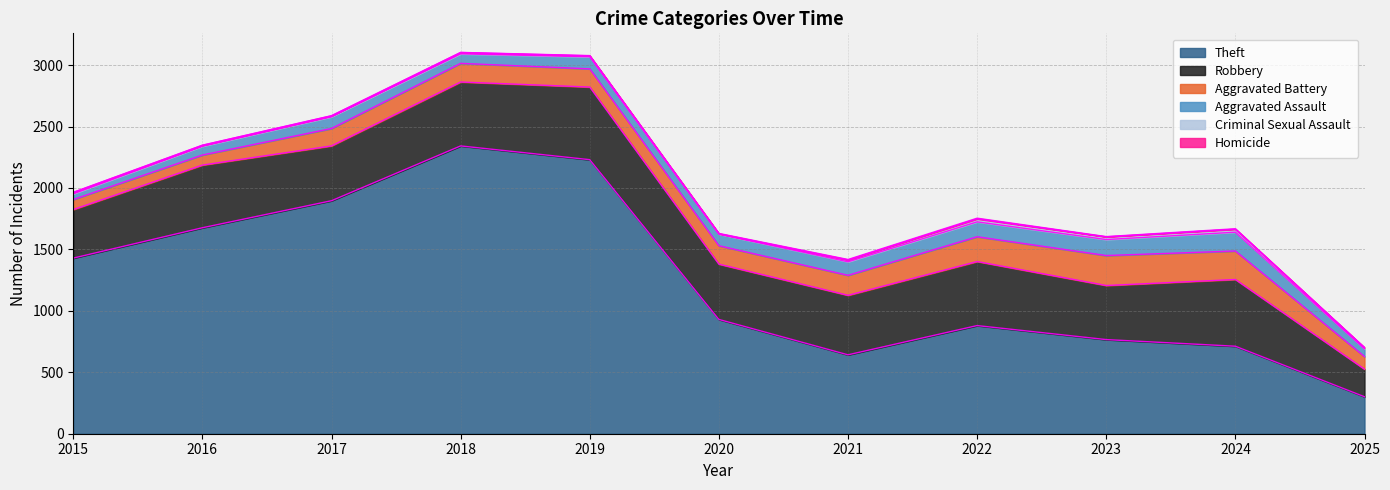

What is the value of the Robbery point at the 3rd from the left?

446